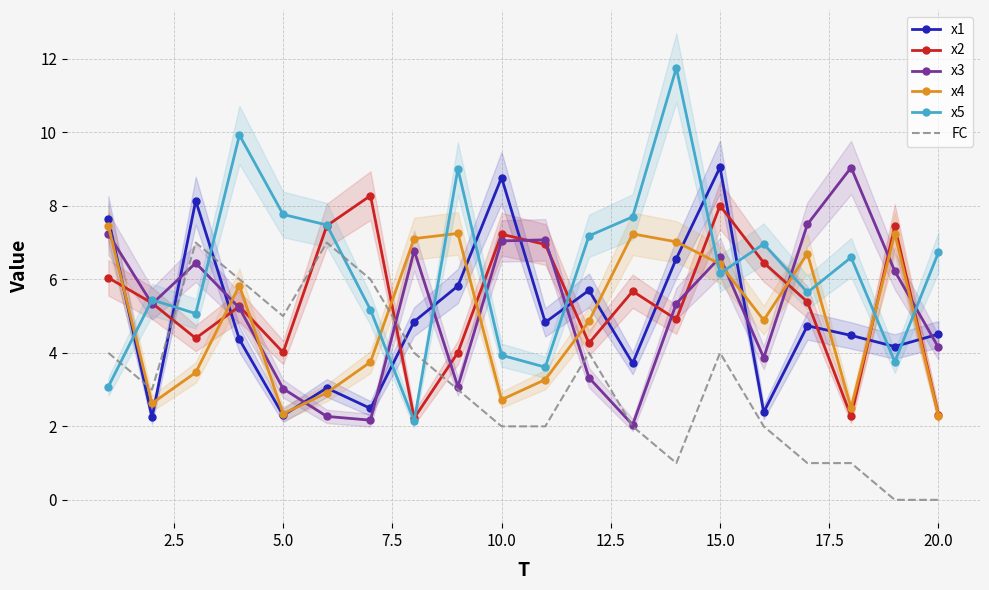

After their last crossing, which series has the higher values: FC or x1?

x1